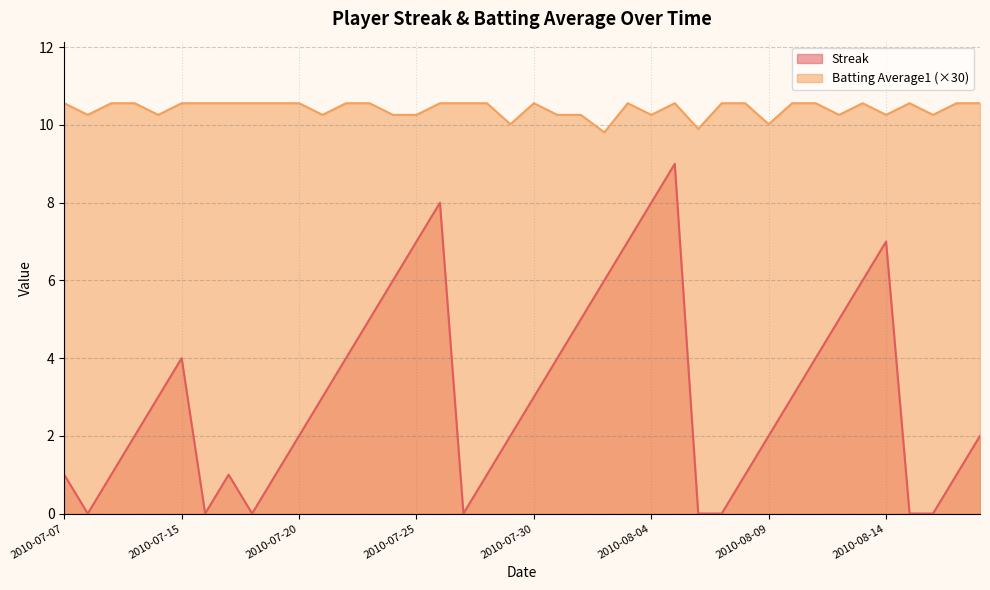

Between 2010-08-04 and 2010-08-15, which series saw the biggest shift?

Streak